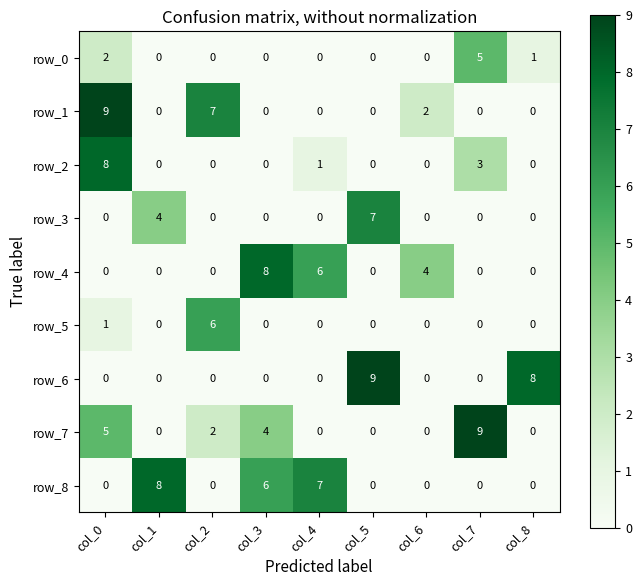

Count the number of categories in the chart.

9